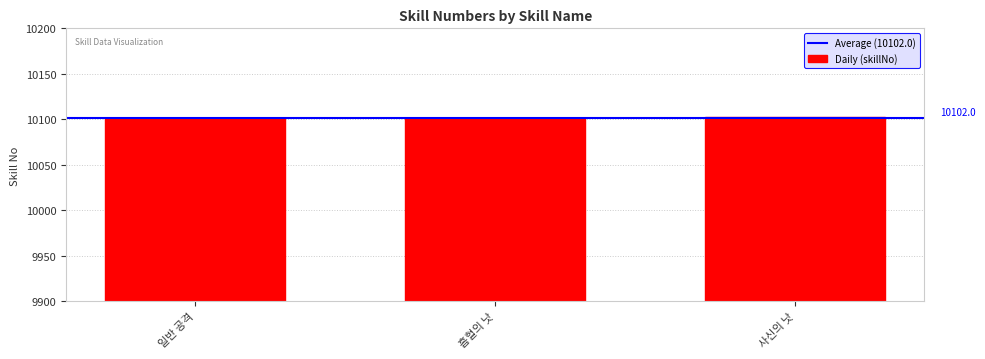

True or false: the data shows 14566 at 사신의 낫.

False